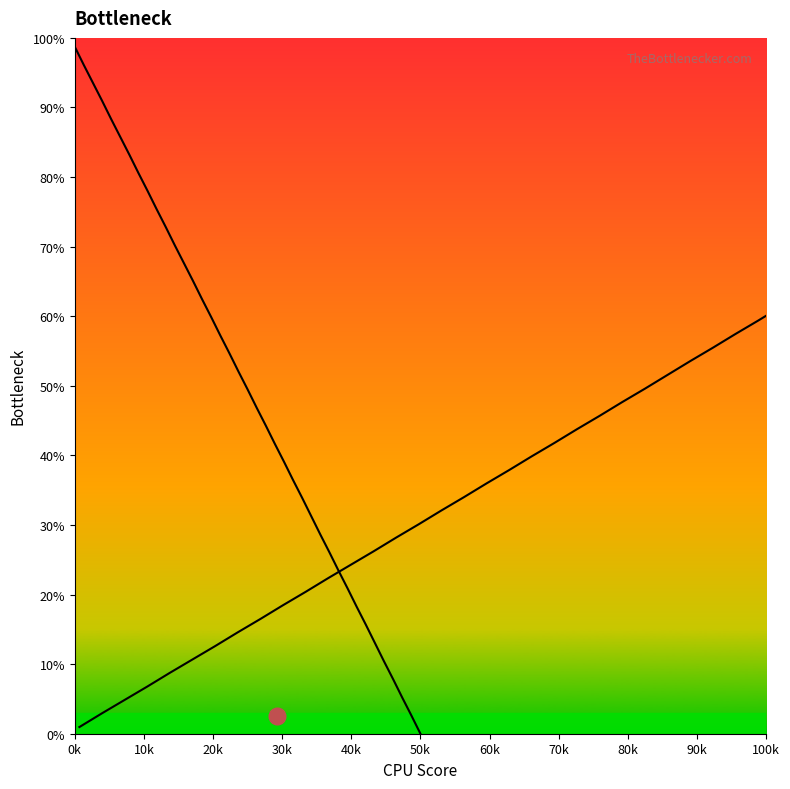

The value of Right curve at 90k is 8.4. True or false?

False